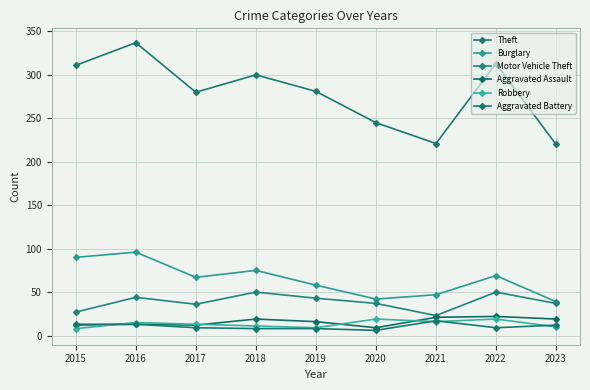

Rank the series at 2018 from lowest to highest value.

Aggravated Battery, Robbery, Aggravated Assault, Motor Vehicle Theft, Burglary, Theft